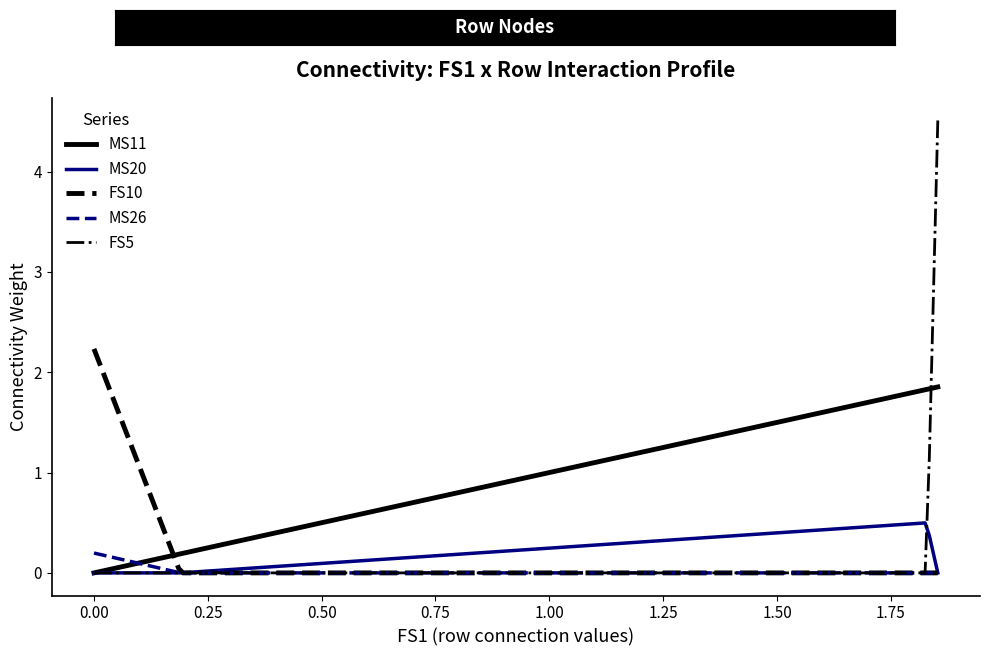

Which series has the largest total across all categories?

MS11